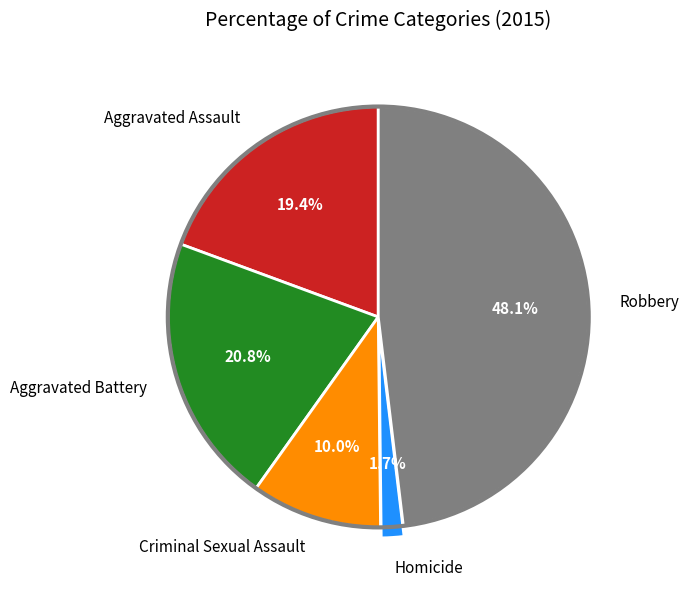

True or false: Aggravated Battery accounts for 21% of the total.

True